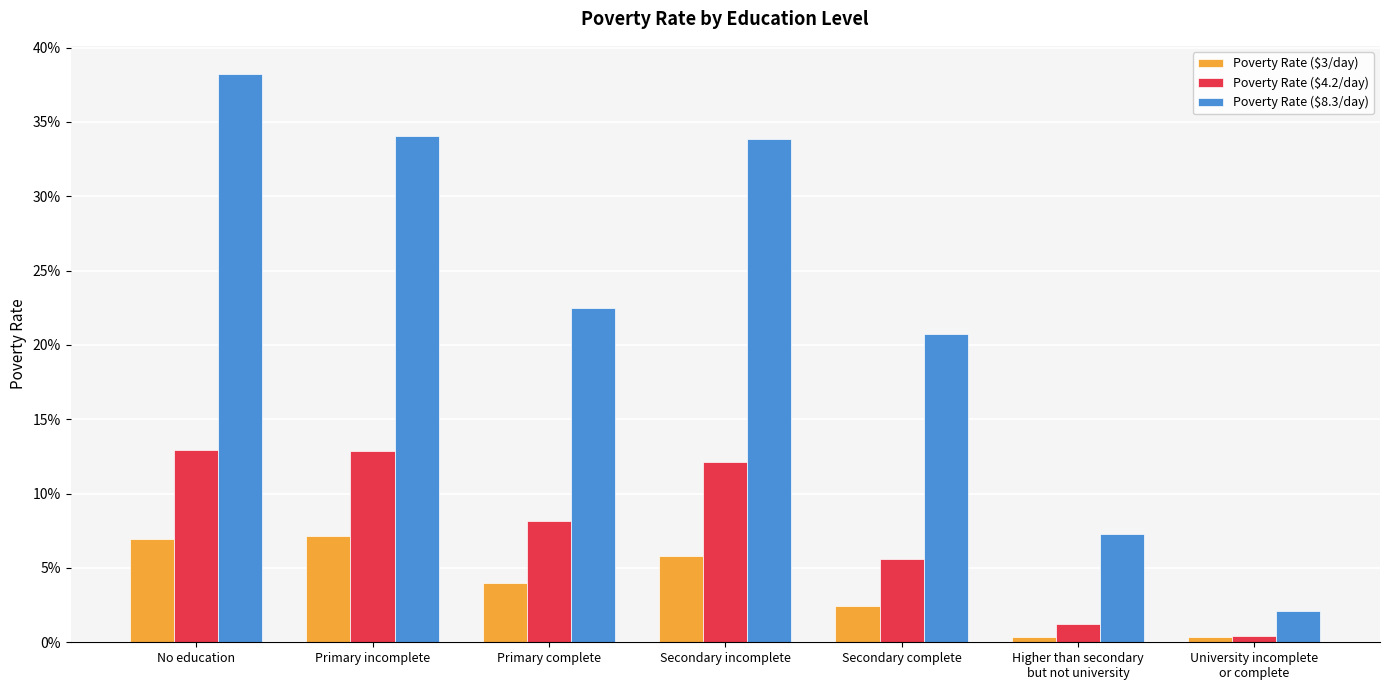

What is the value of the Poverty Rate ($4.2/day) bar at the 2nd from the left?

0.1